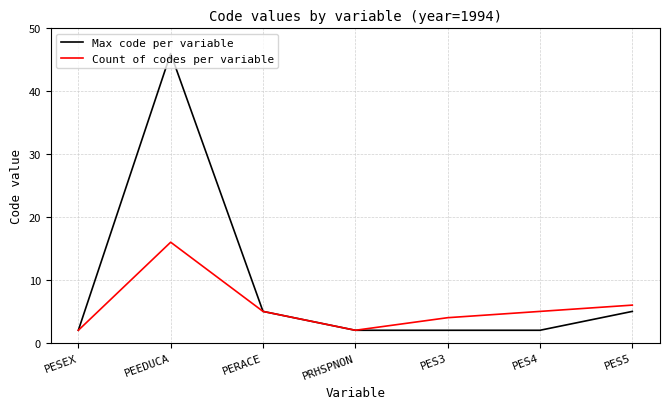

The value of Max code per variable at PEEDUCA is 66. True or false?

False